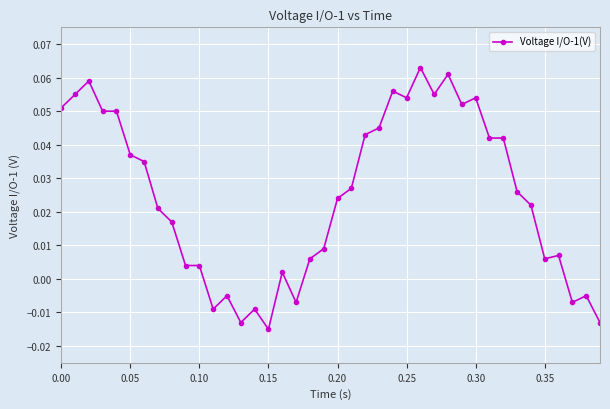

True or false: there are more than 1 points higher than both neighbors.

True